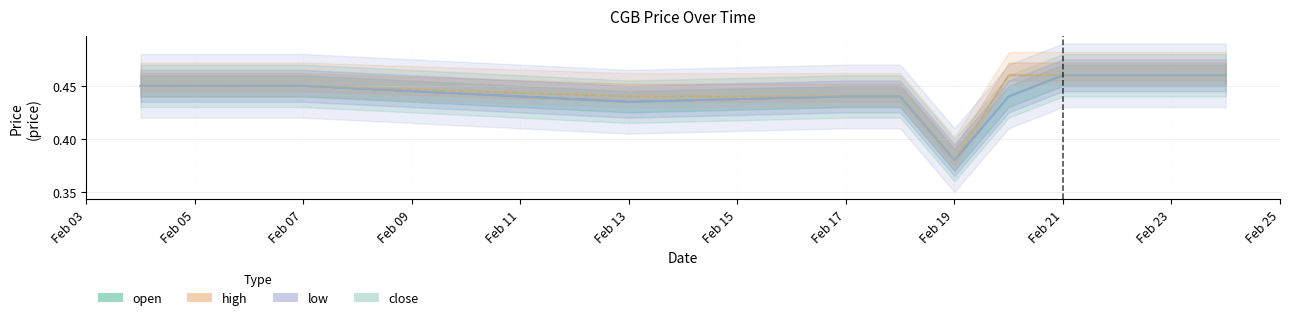

What is the value of the high point at the 2nd from the left?

0.5